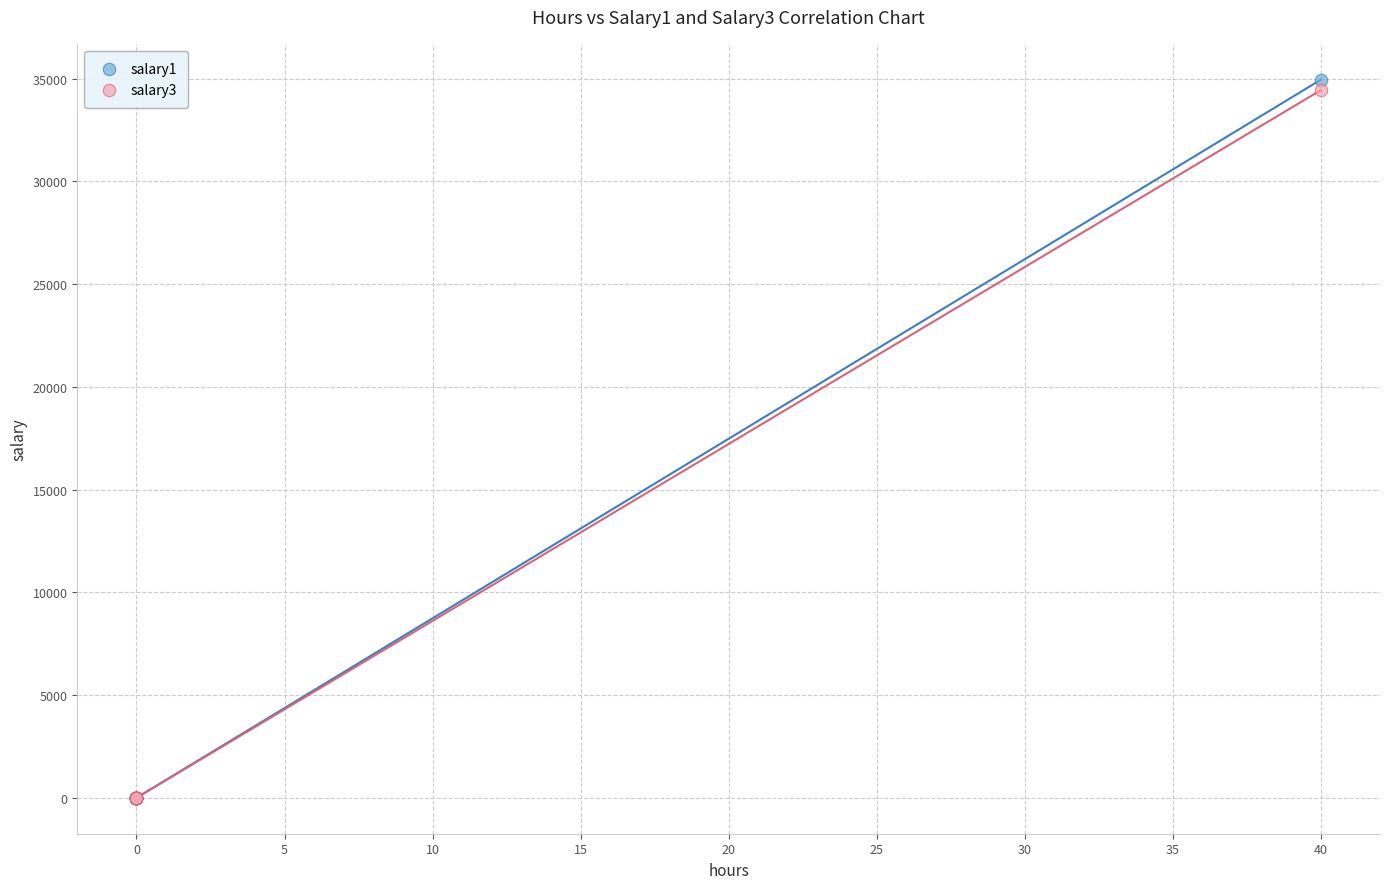

Which series contains the highest Y value?

salary1